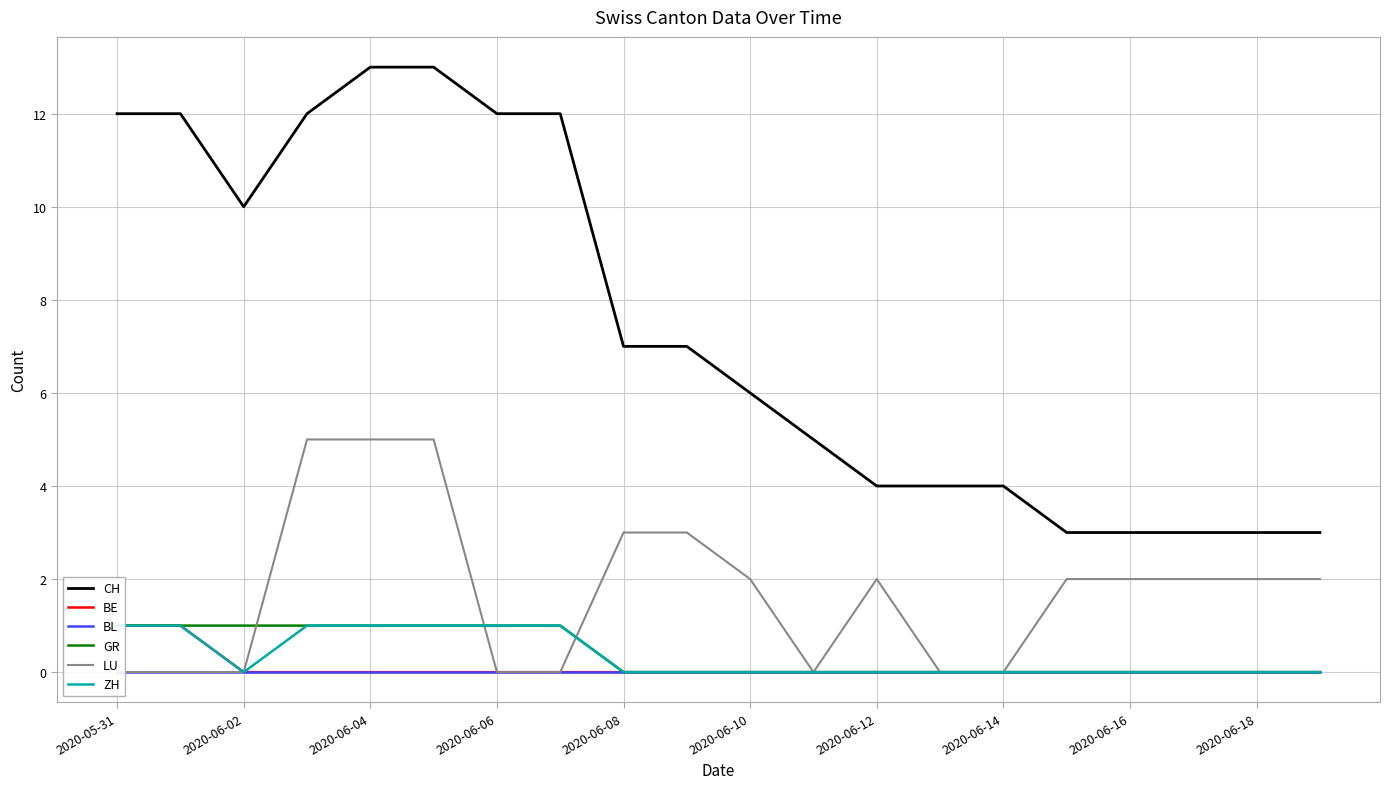

How many interior local valleys does the CH series have?

1